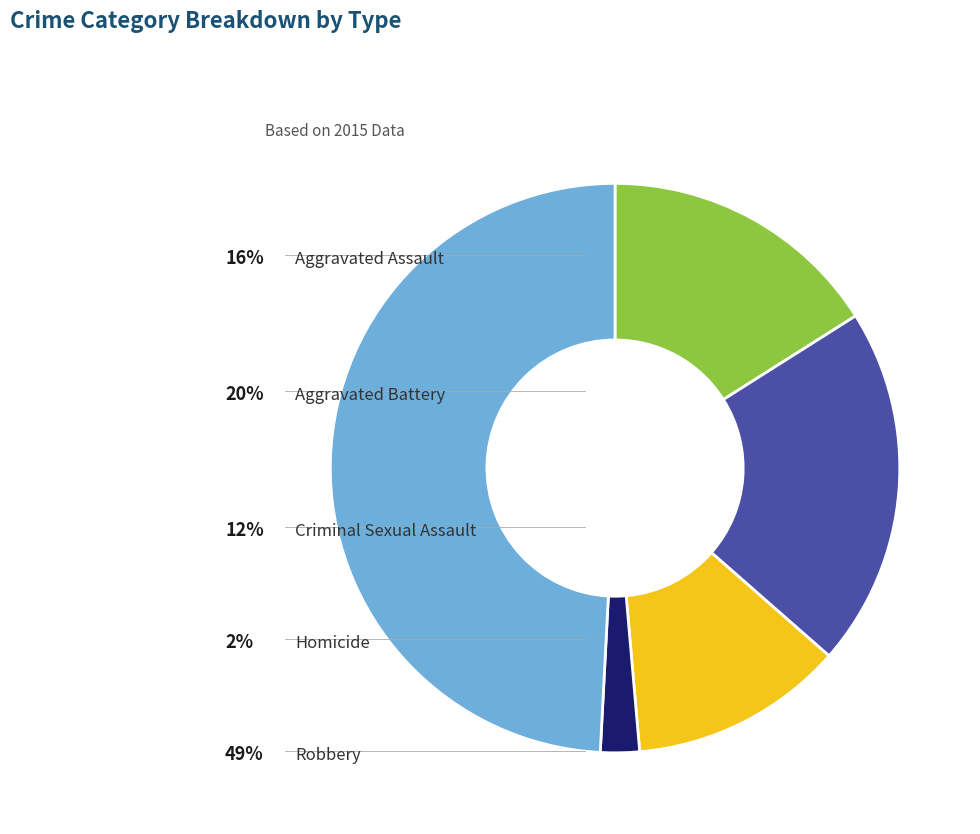

Does any single category account for the majority?

No